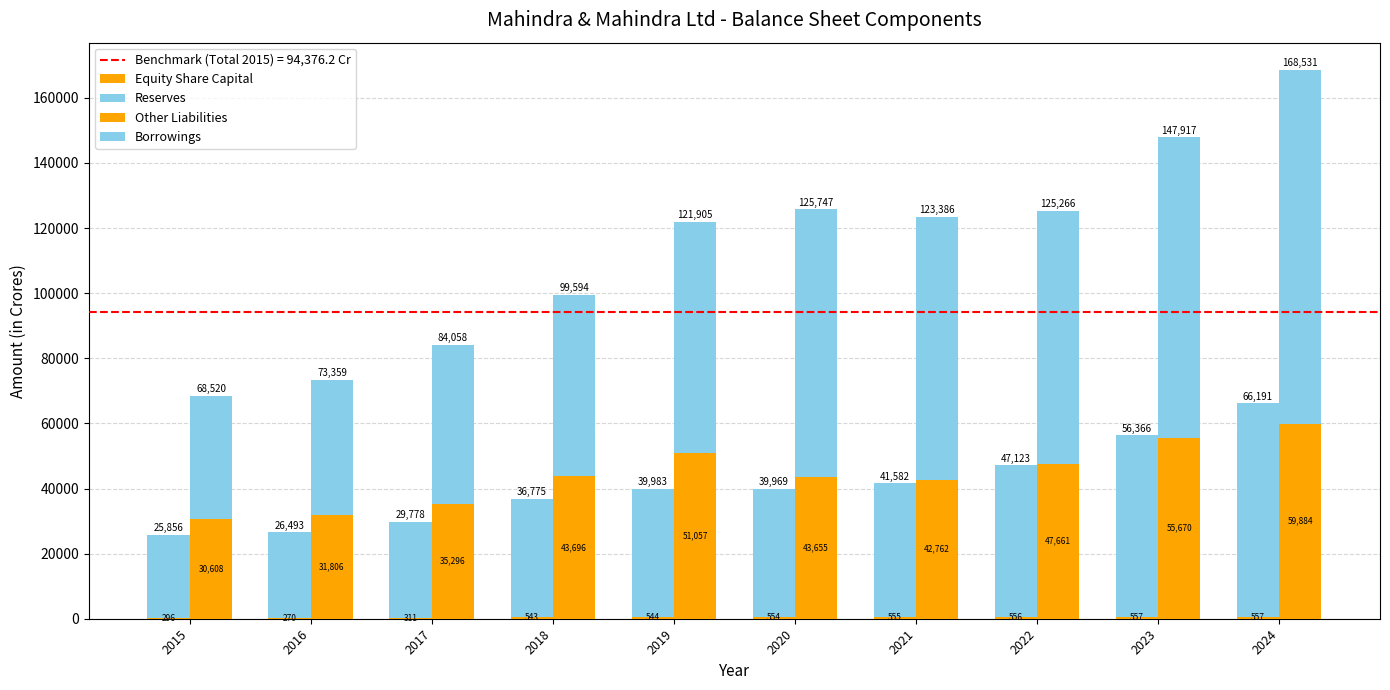

At how many categories does at least one series exceed 26506?

10